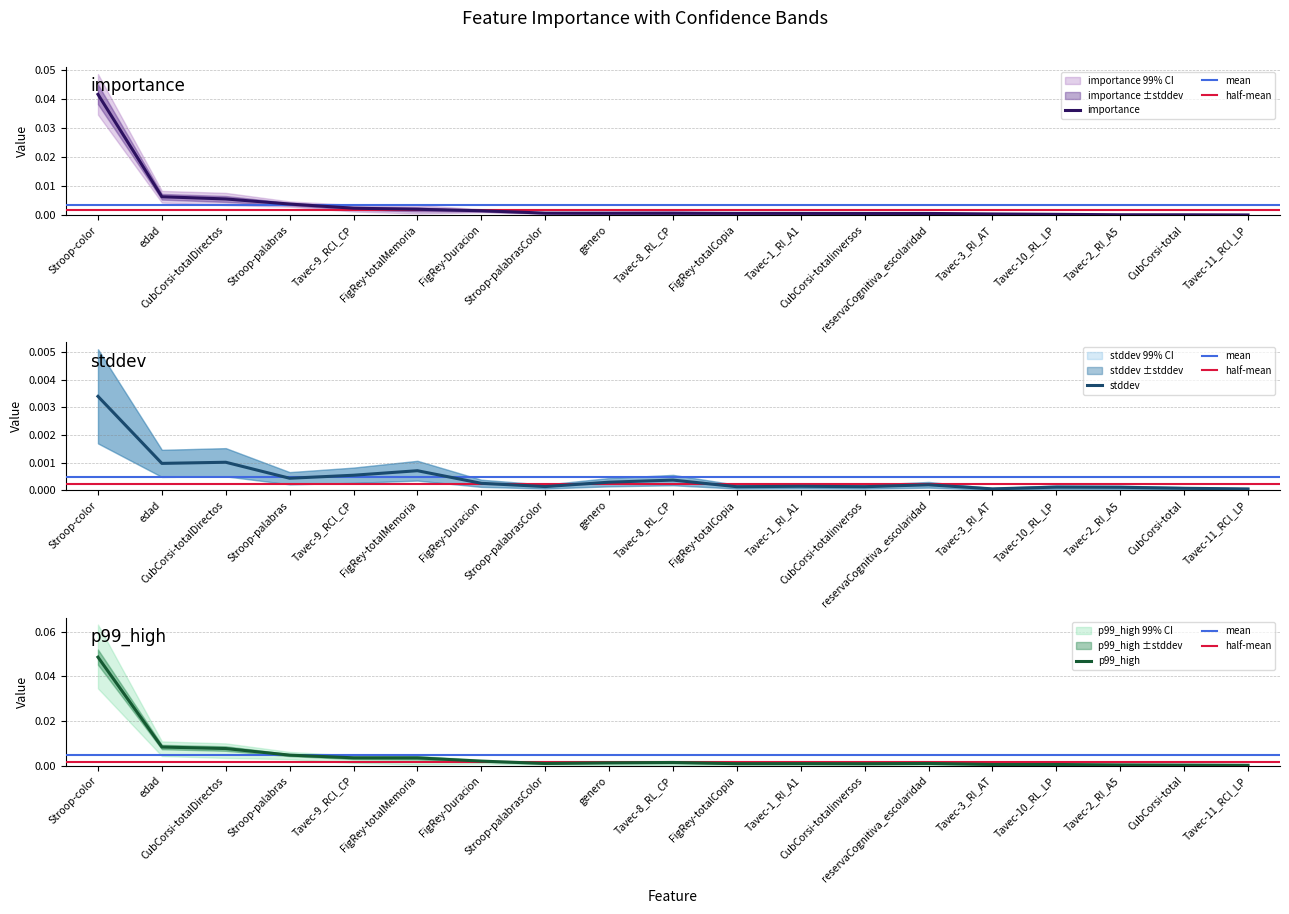

How many categories are shown in the chart?

19